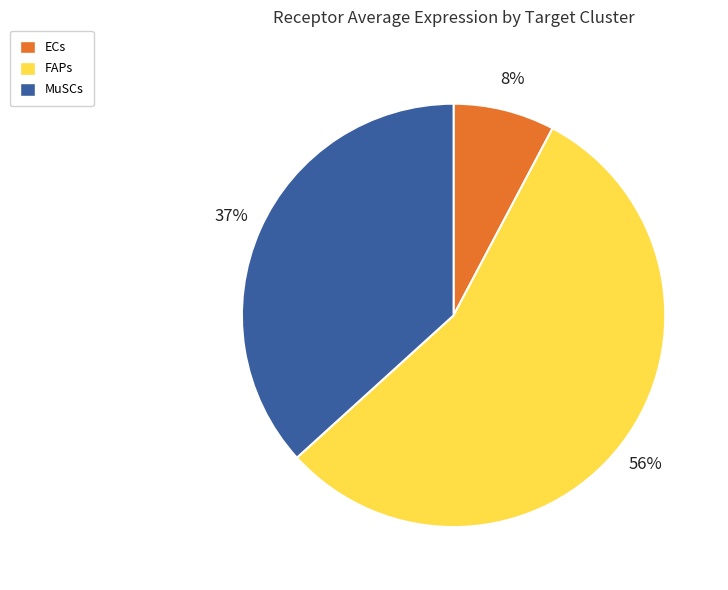

What percentage is the MuSCs slice, to the nearest percent?

37%